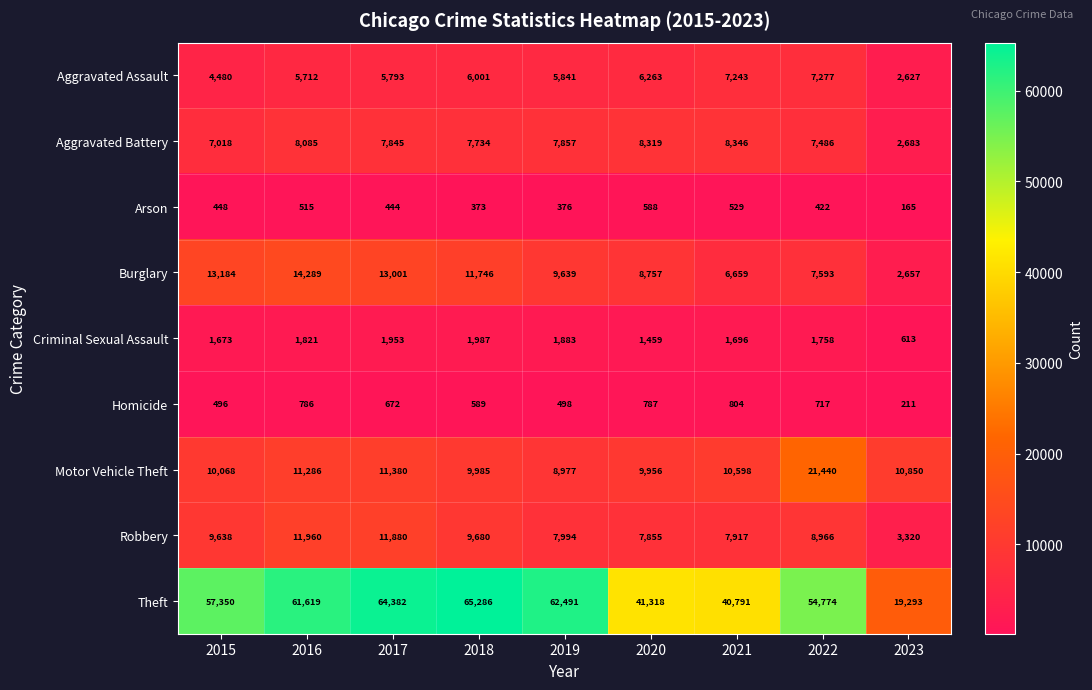

What is the sum of the Aggravated Battery values at 2016 and 2018?

15819